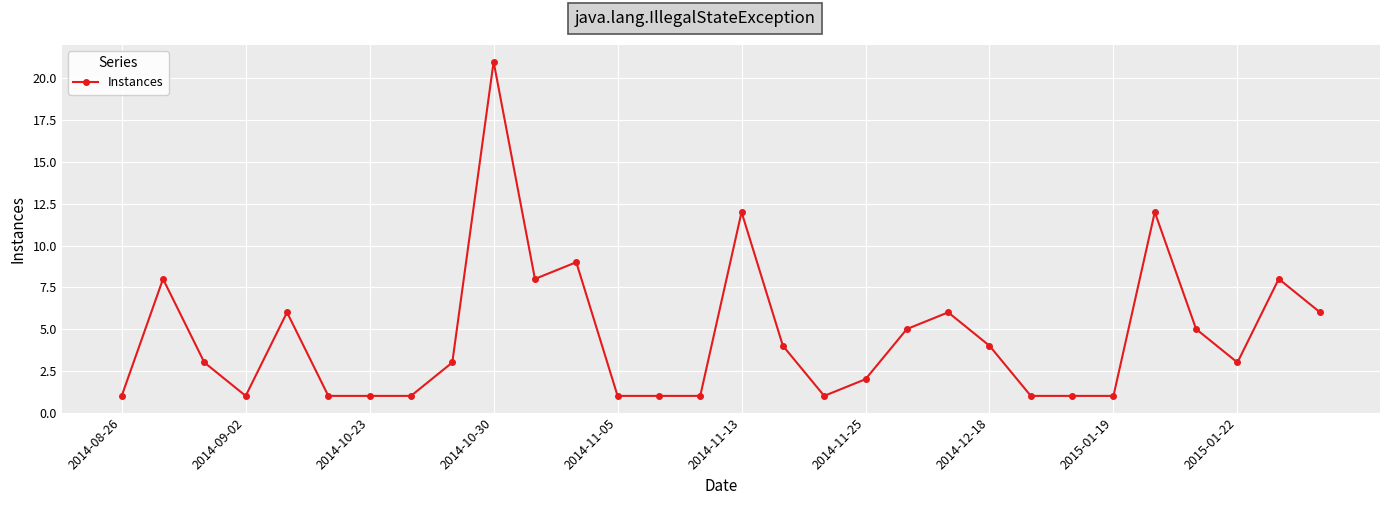

Reading left to right, transcribe all the data shown in this chart.

1	8	3	1	6	1	1	1	3	21	8	9	1	1	1	12	4	1	2	5	6	4	1	1	1	12	5	3	8	6